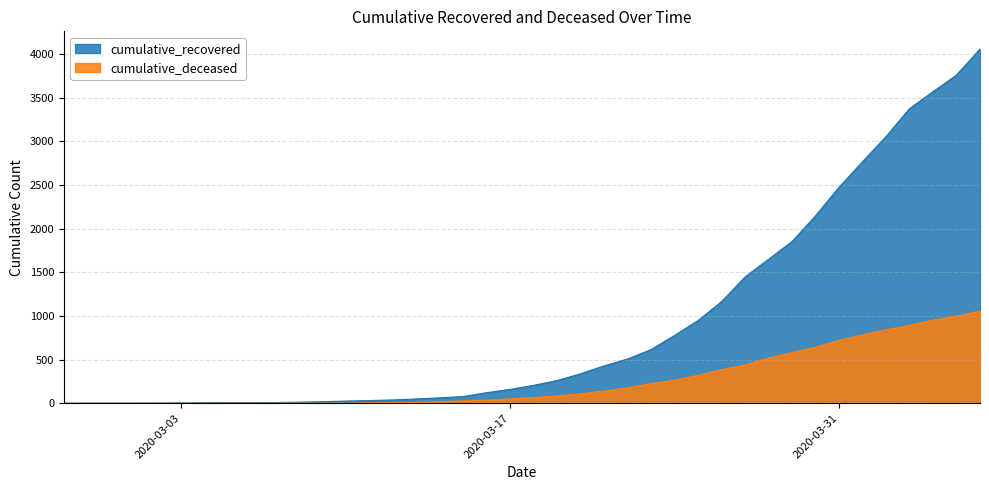

What is the sum of the cumulative_deceased values at 2020-03-20 and 2020-03-22?

286